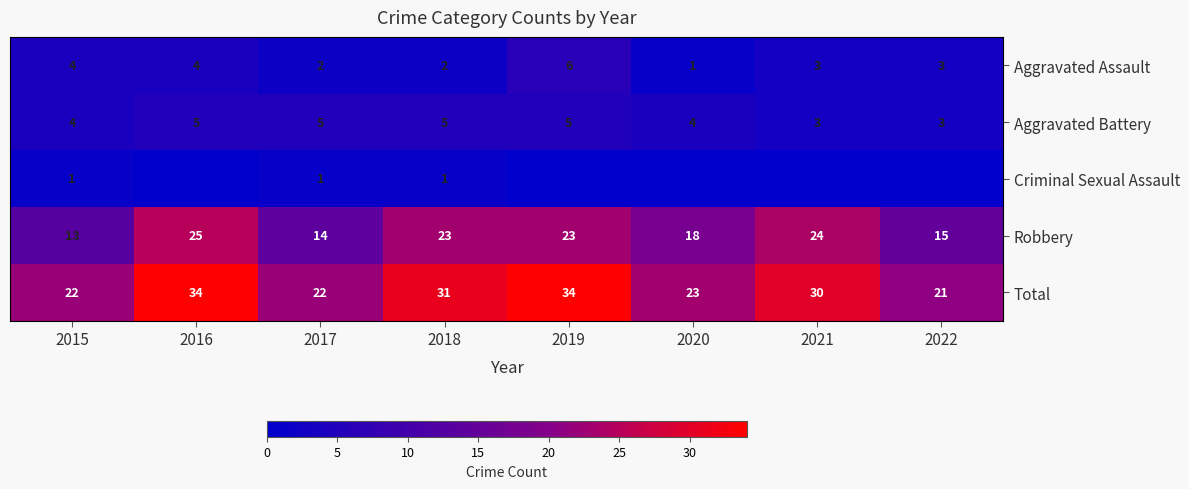

The Total series shows 9 at 2019. True or false?

False